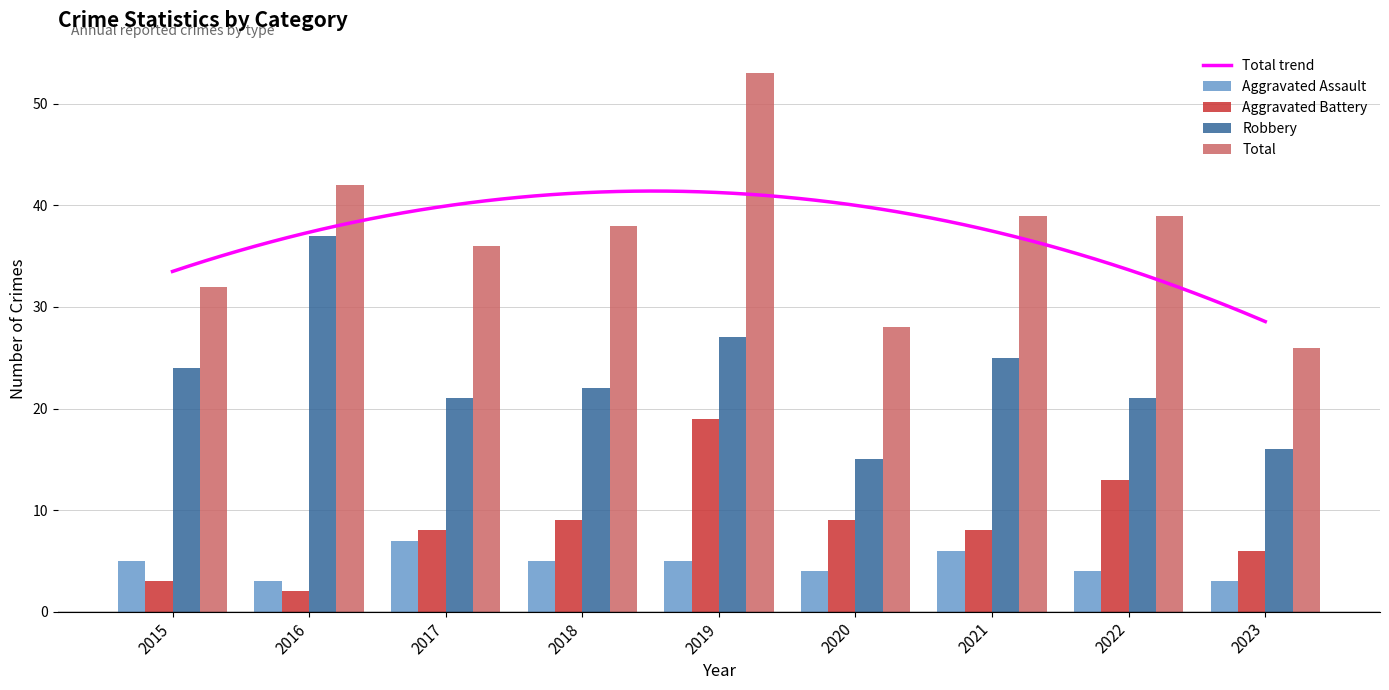

At 2016, list the series in order from largest to smallest.

Total, Robbery, Aggravated Assault, Aggravated Battery